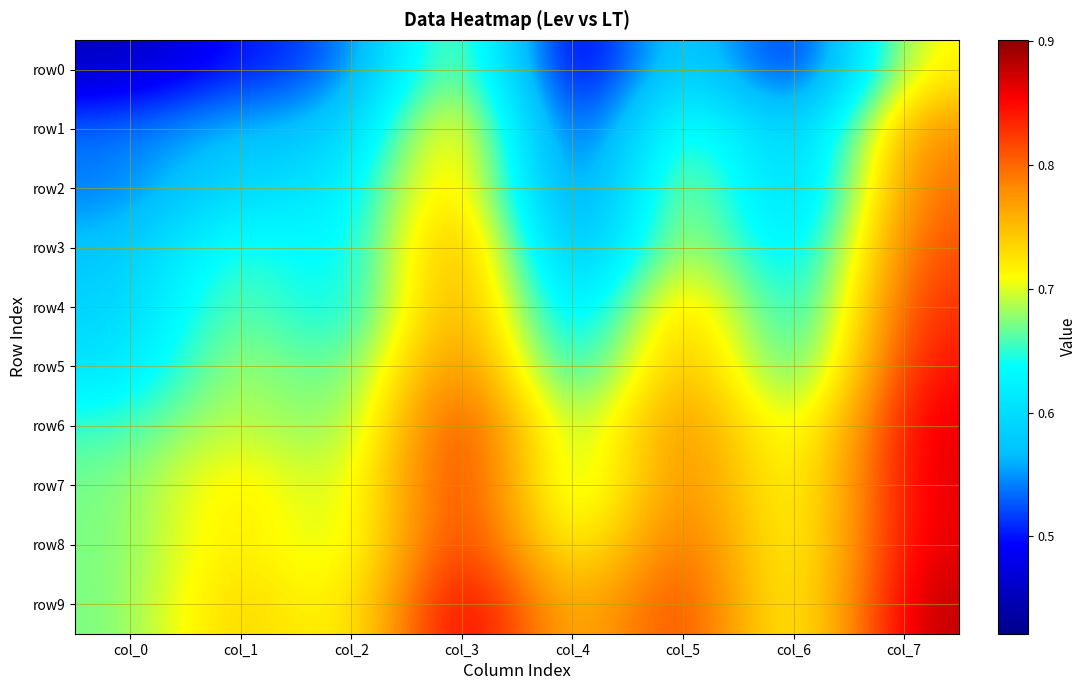

What is the total value across all series at col_0?

6.0